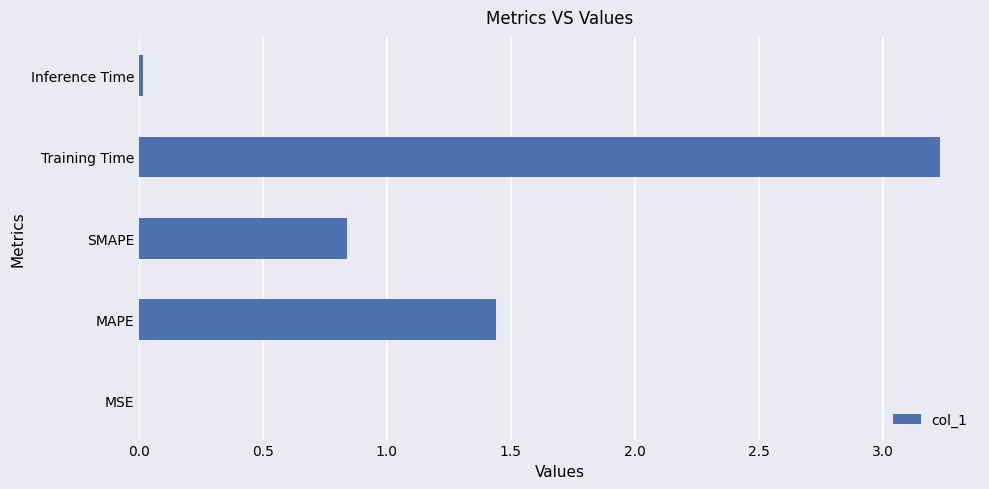

True or false: the data shows 0.6 at MAPE.

False